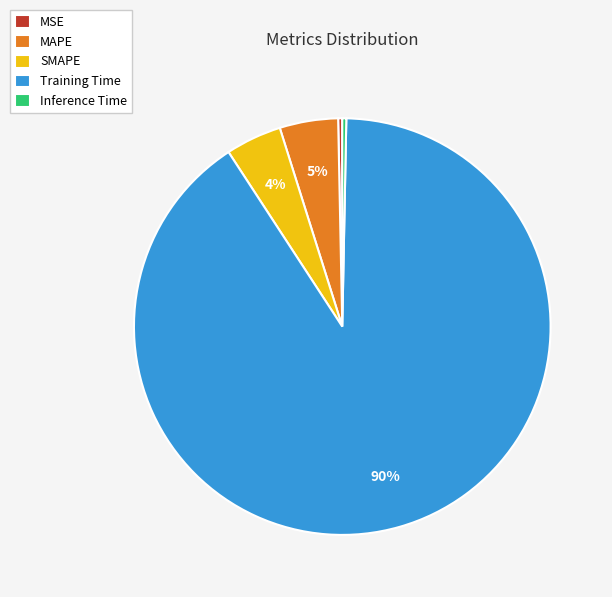

To the nearest percent, what is the difference between the Inference Time and SMAPE slice percentages?

4%